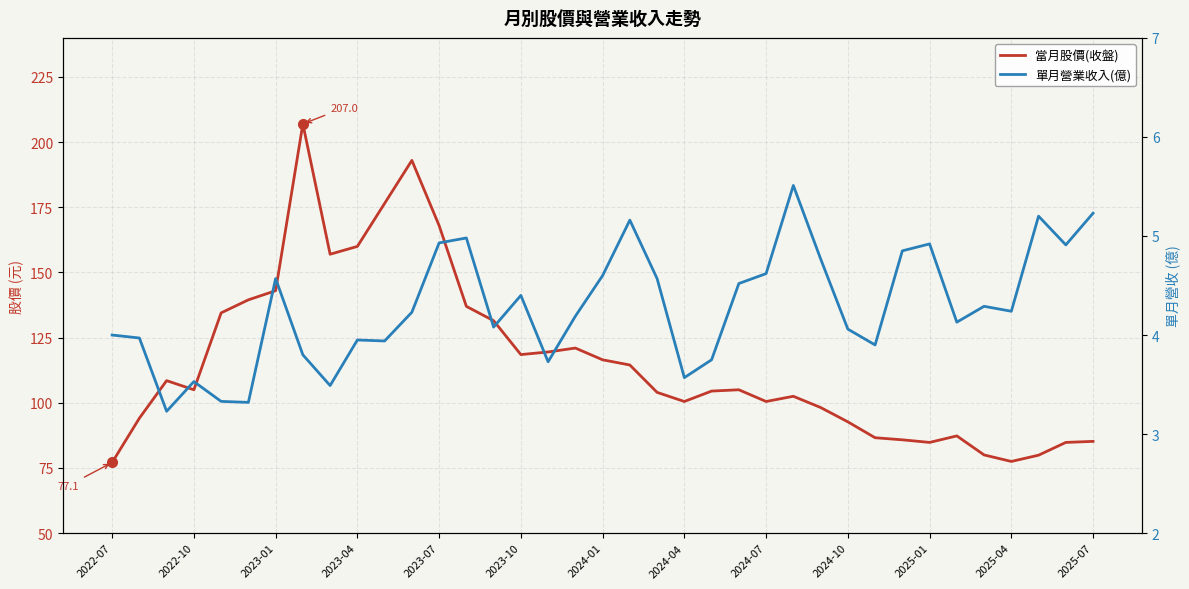

What are all the series names shown in the legend?

當月股價(收盤), 單月營業收入(億)